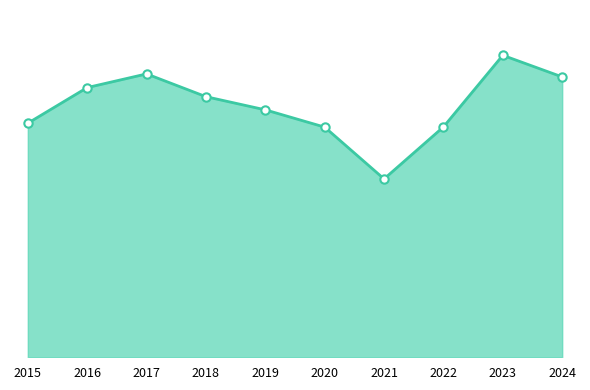

Does the chart display data point markers on the line(s)?

No